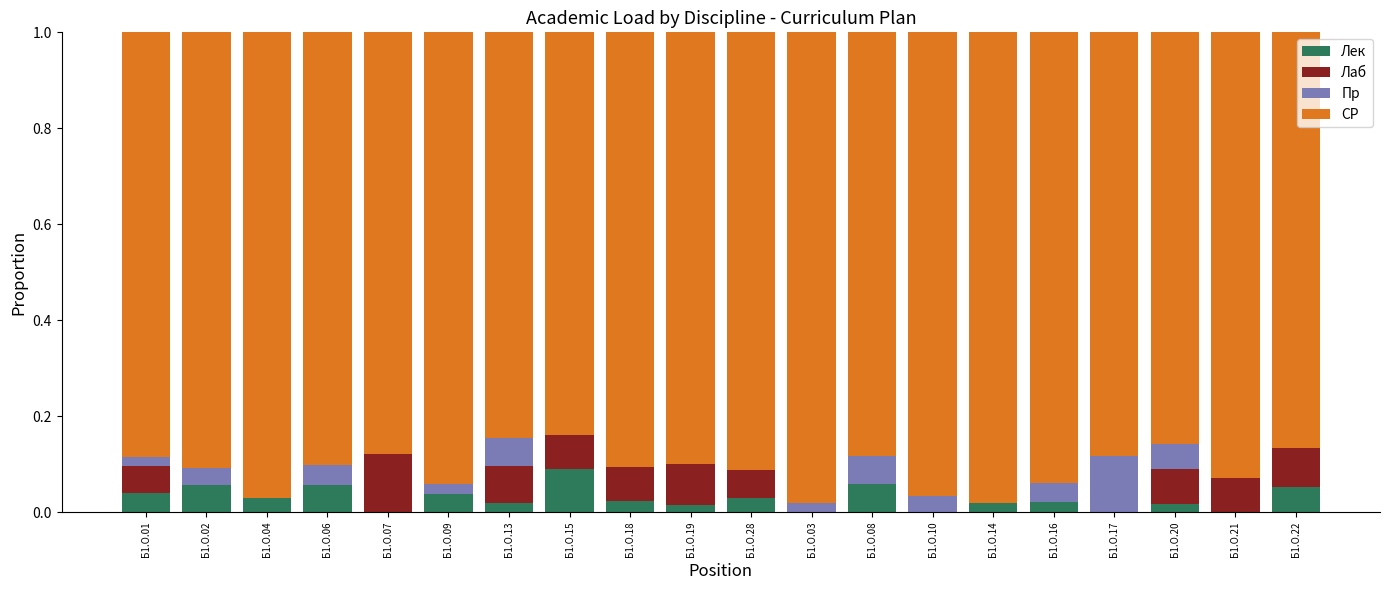

Does the chart contain stacked bars?

Yes